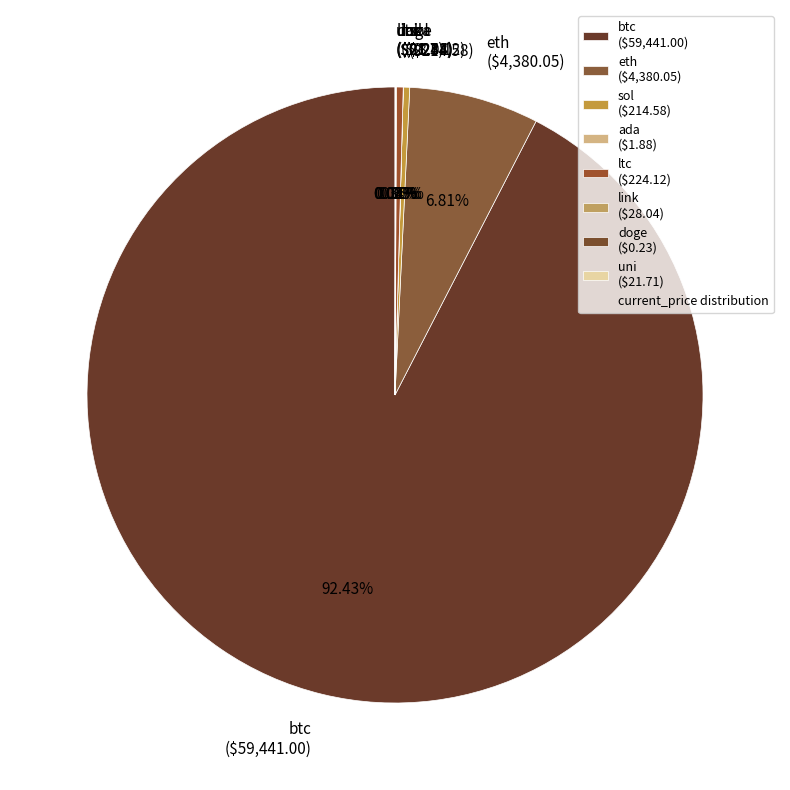

To the nearest percent, what is the average slice percentage?

12%